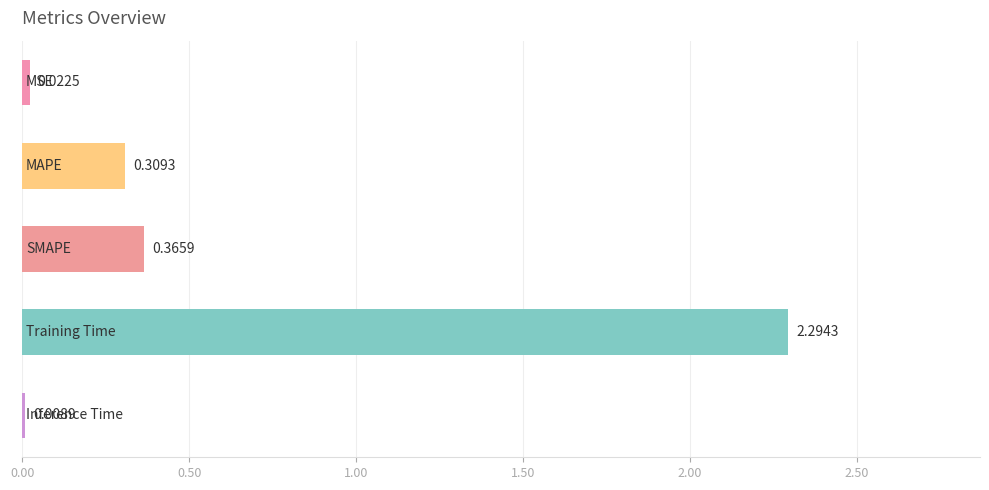

What is the difference between the maximum and minimum values?

2.3